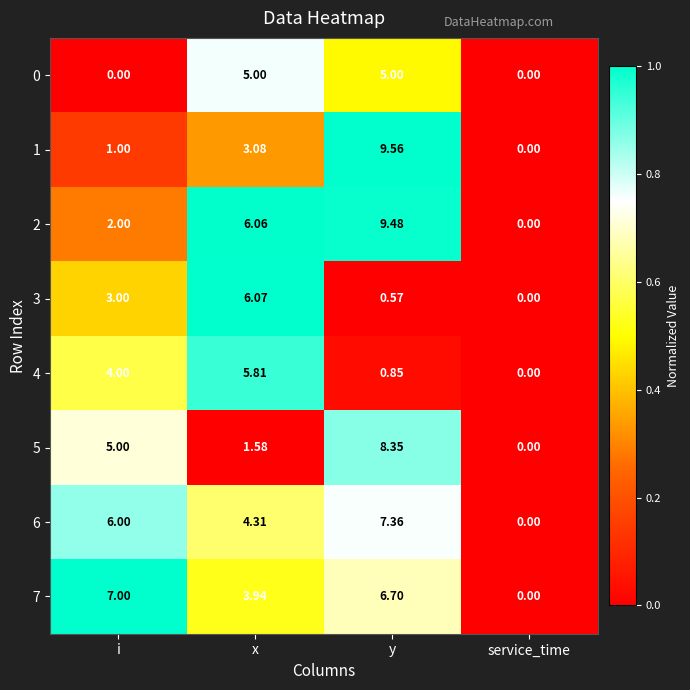

How many values in the 7 series exceed 6?

2